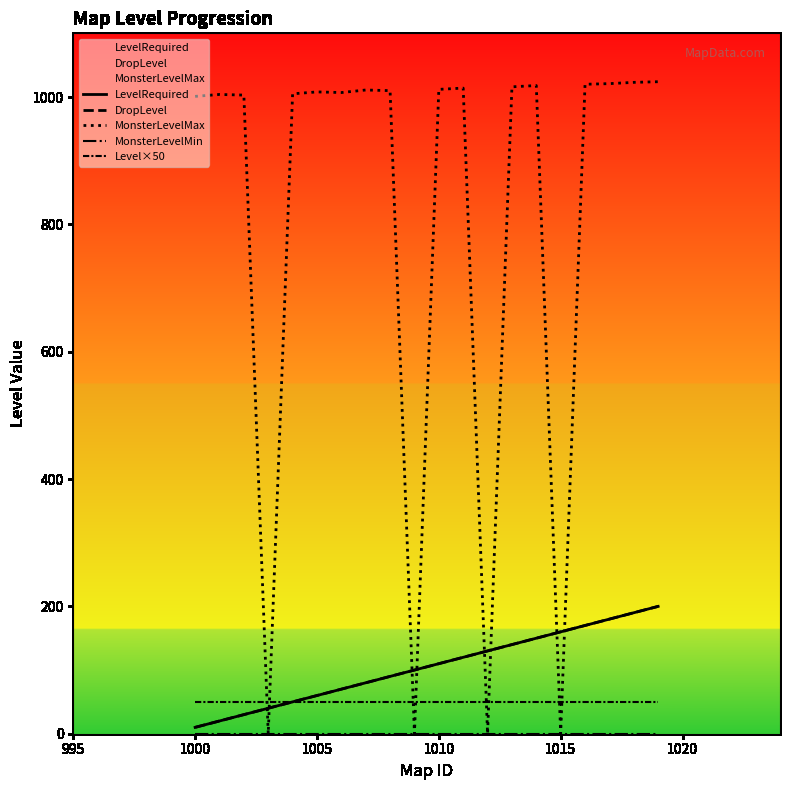

True or false: DropLevel and MonsterLevelMin cross at least once.

False